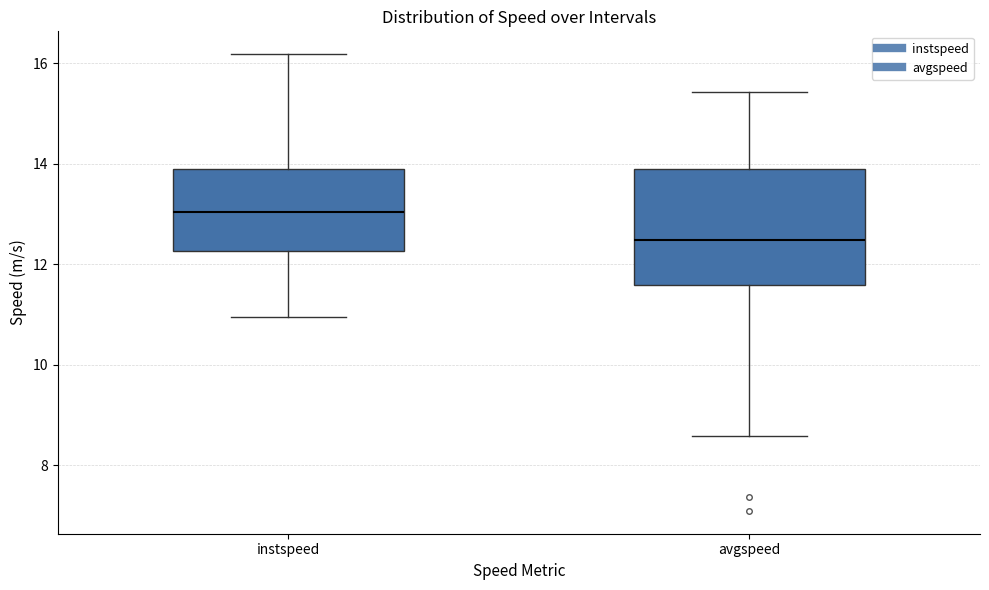

Which box's median line is the lowest?

avgspeed